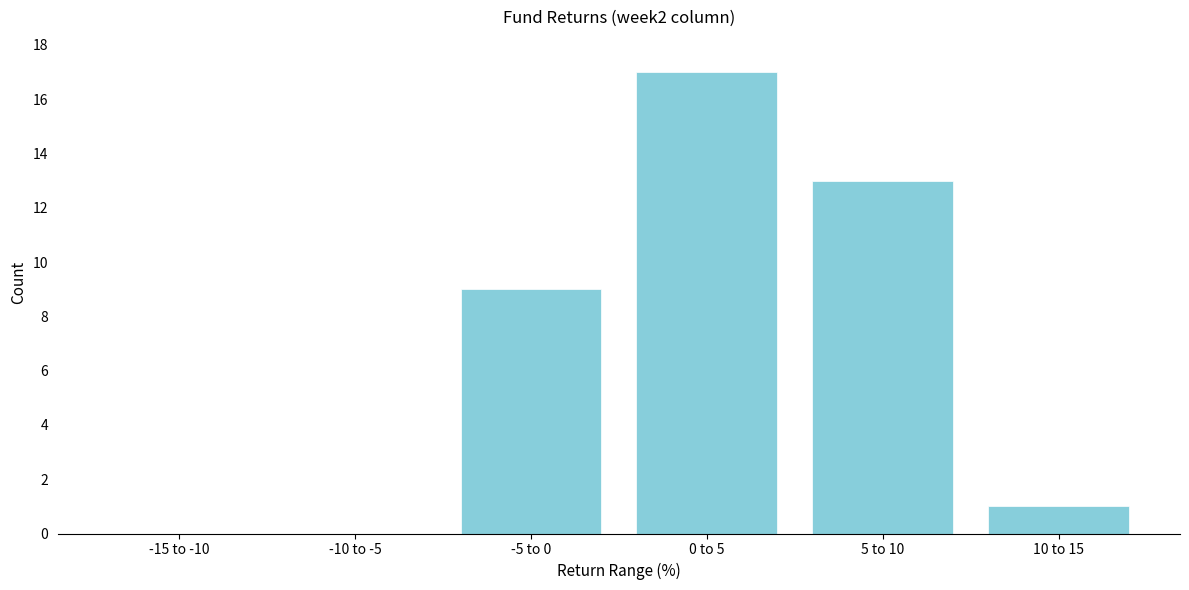

Reading right to left, extract all data points from this chart.

10 to 15=1	5 to 10=13	0 to 5=17	-5 to 0=9	-10 to -5=0	-15 to -10=0